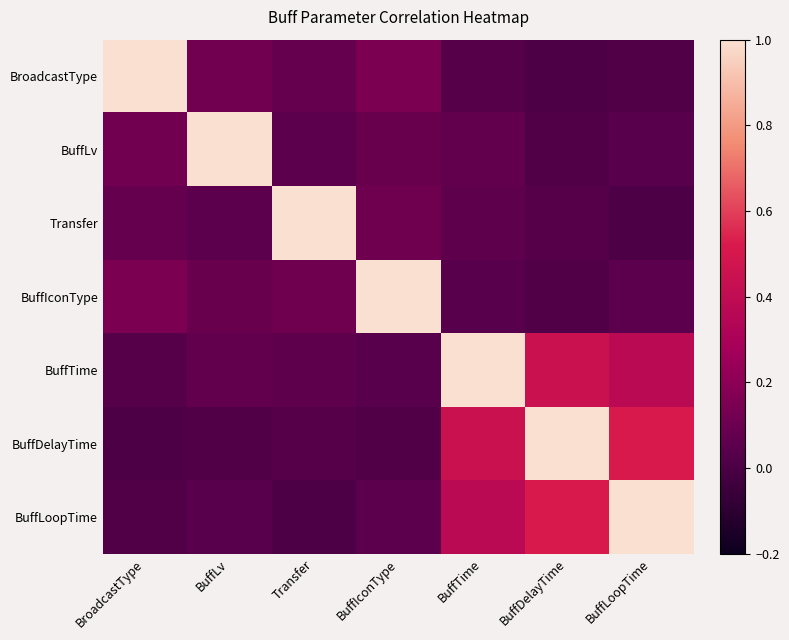

Reading right to left, transcribe all the data shown in this chart.

BroadcastType: BuffLoopTime=0.0	BuffDelayTime=0.0	BuffTime=0.0	BuffIconType=0.1	Transfer=0.1	BuffLv=0.1	BroadcastType=1.0
BuffLv: BuffLoopTime=0.0	BuffDelayTime=0.0	BuffTime=0.1	BuffIconType=0.1	Transfer=0.1	BuffLv=1.0	BroadcastType=0.1
Transfer: BuffLoopTime=0.0	BuffDelayTime=0.0	BuffTime=0.1	BuffIconType=0.1	Transfer=1.0	BuffLv=0.1	BroadcastType=0.1
BuffIconType: BuffLoopTime=0.1	BuffDelayTime=0.0	BuffTime=0.0	BuffIconType=1.0	Transfer=0.1	BuffLv=0.1	BroadcastType=0.1
BuffTime: BuffLoopTime=0.4	BuffDelayTime=0.5	BuffTime=1.0	BuffIconType=0.0	Transfer=0.1	BuffLv=0.1	BroadcastType=0.0
BuffDelayTime: BuffLoopTime=0.5	BuffDelayTime=1.0	BuffTime=0.5	BuffIconType=0.0	Transfer=0.0	BuffLv=0.0	BroadcastType=0.0
BuffLoopTime: BuffLoopTime=1.0	BuffDelayTime=0.5	BuffTime=0.4	BuffIconType=0.1	Transfer=0.0	BuffLv=0.0	BroadcastType=0.0